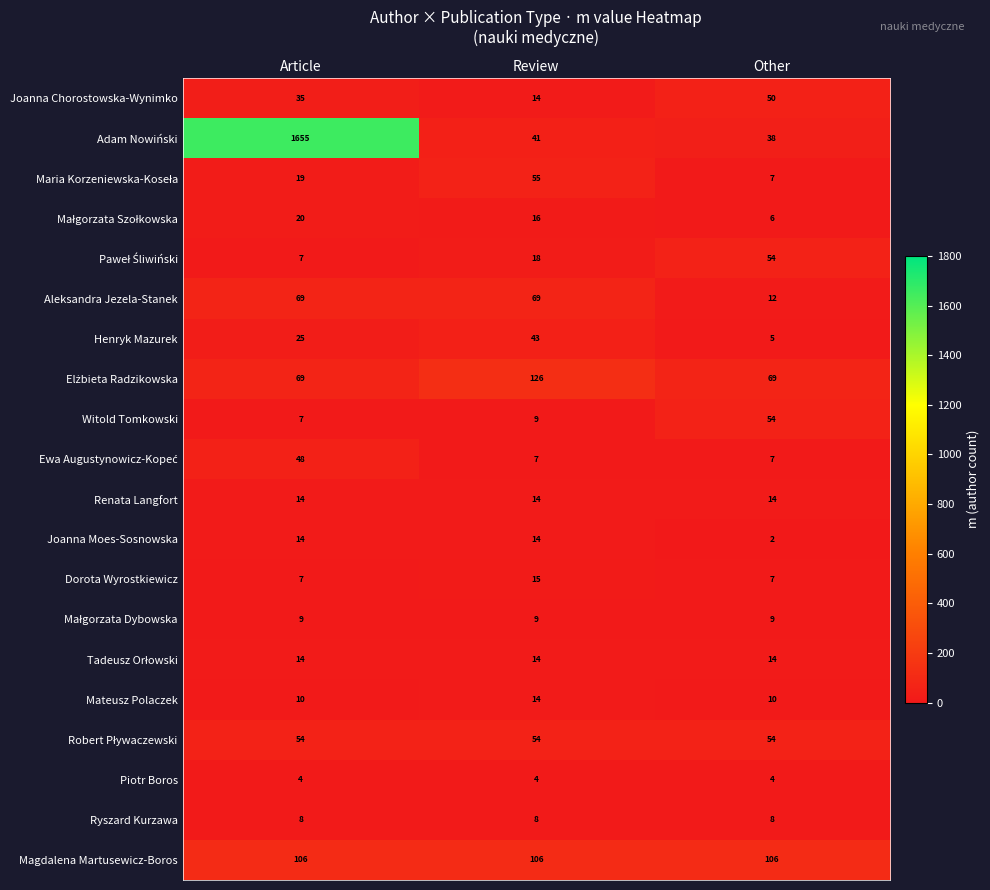

What is the difference between the highest and lowest values at Article?

1651